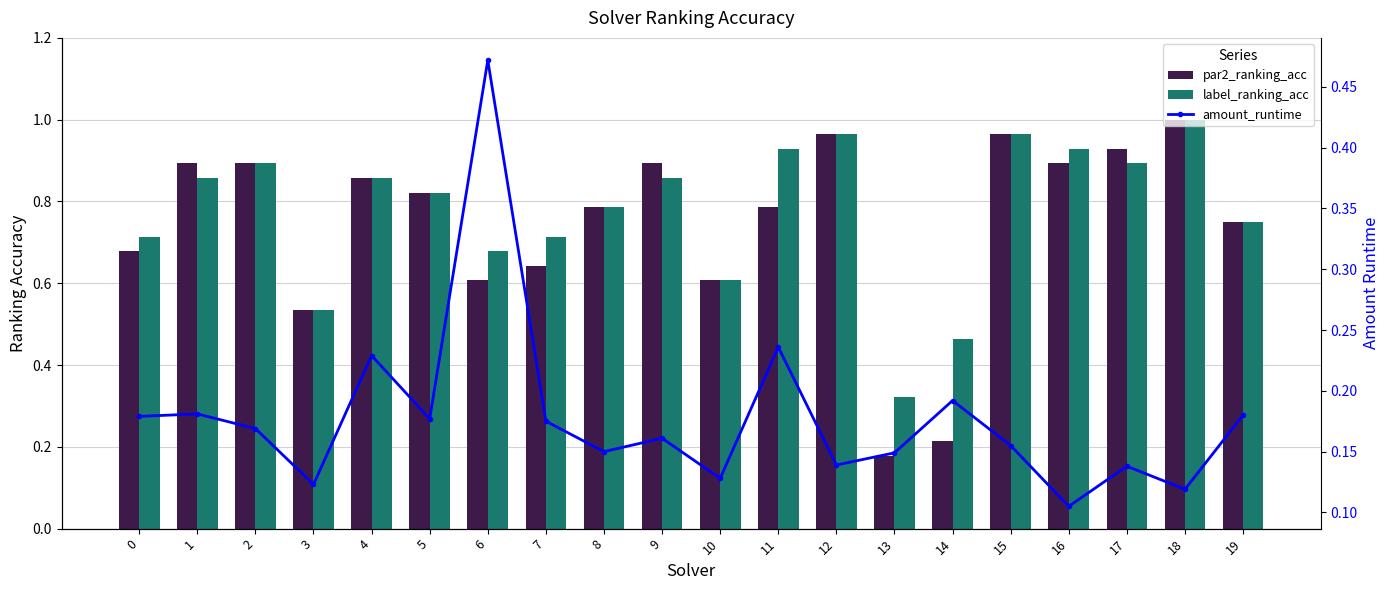

What is the total value across all series at 18?

2.1